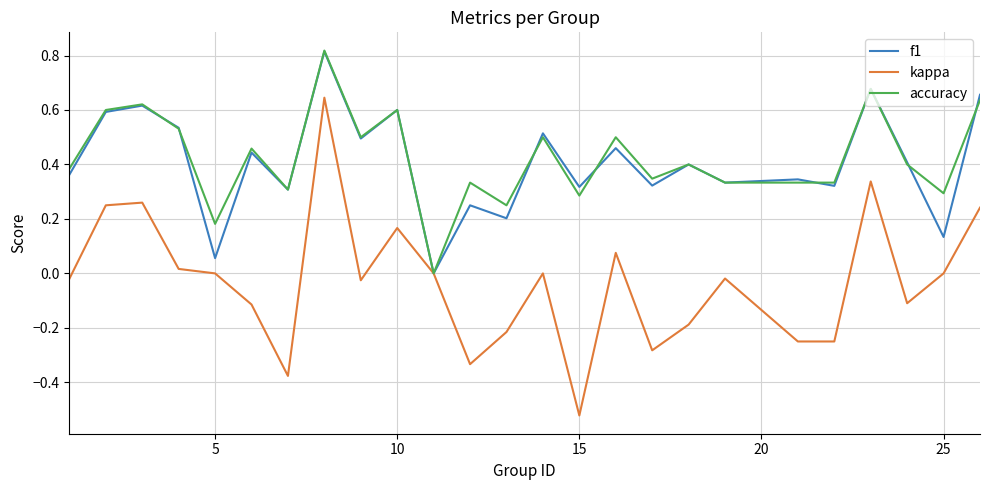

Which series has the largest range (max minus min)?

kappa